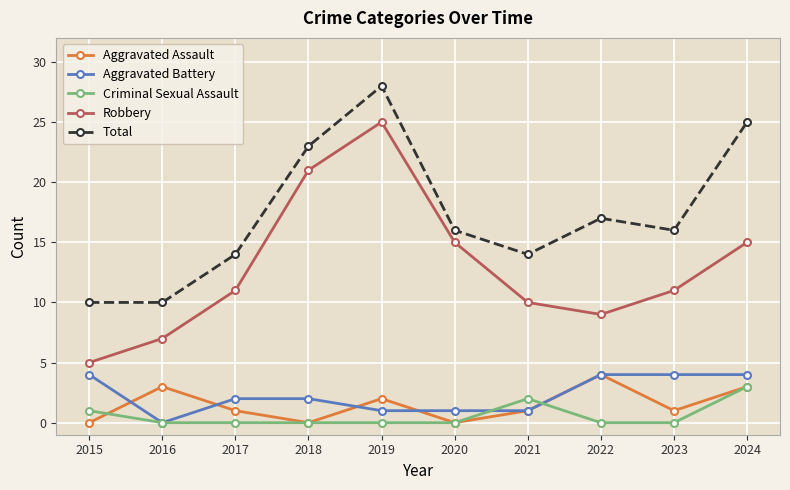

True or false: Total and Robbery intersect in this chart.

False